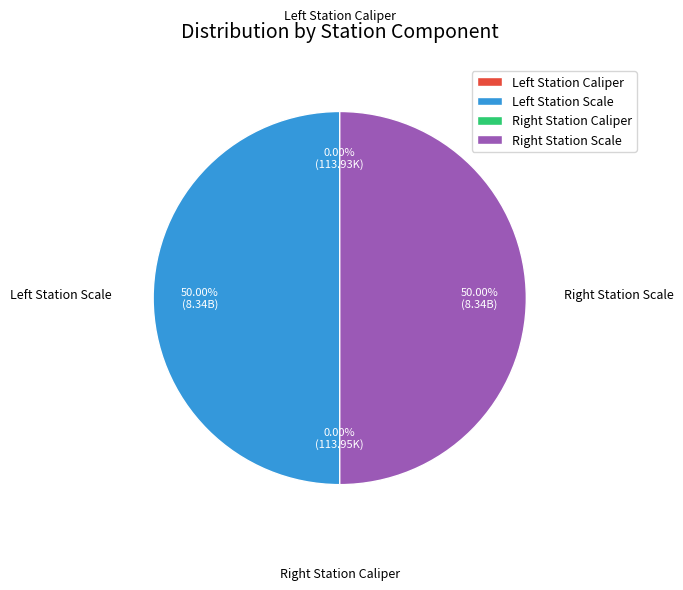

What is the largest slice in the pie chart?

Left Station Scale